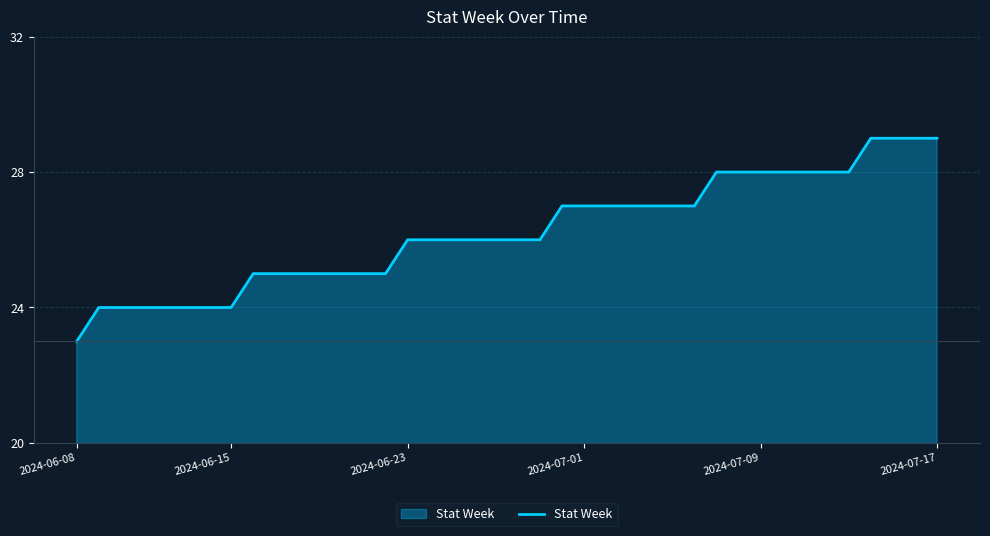

What is the difference between the maximum and minimum values?

6